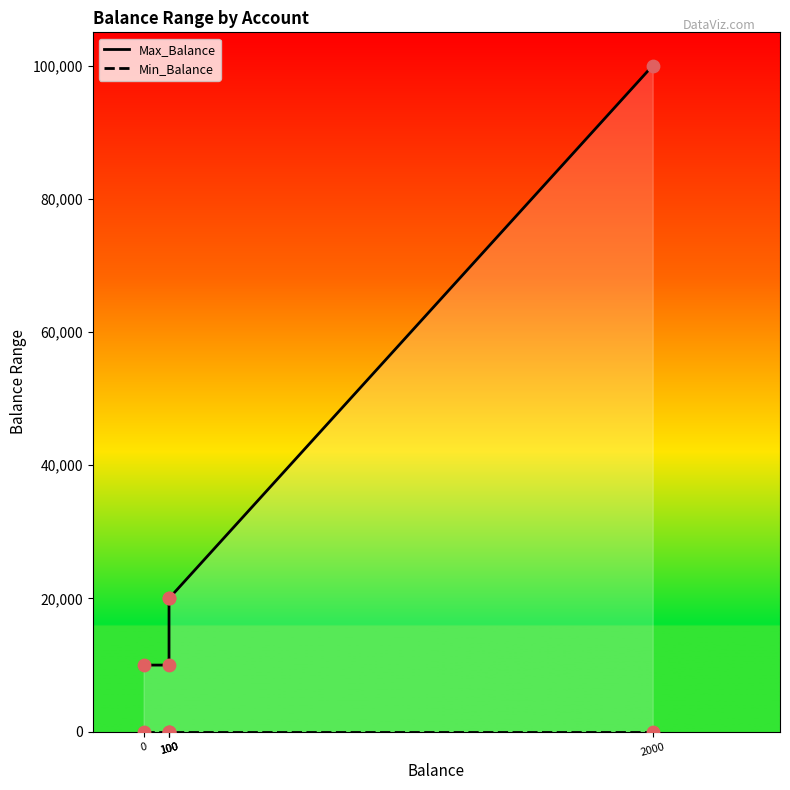

Is the value of Max_Balance at 100 greater than the value of Min_Balance at 100?

Yes